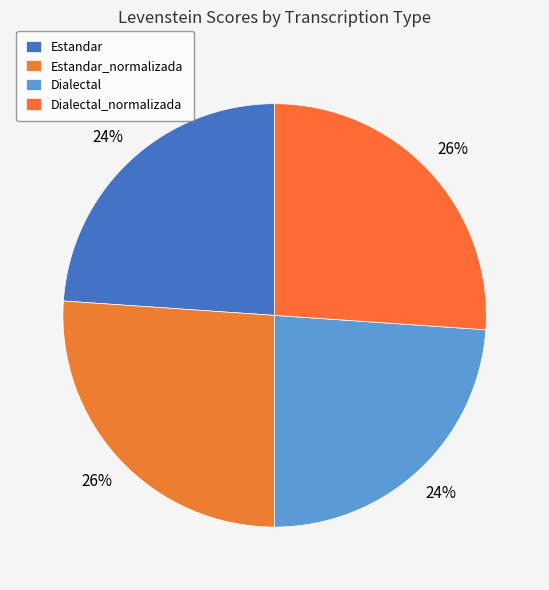

Which category has the smallest portion of the pie?

Estandar